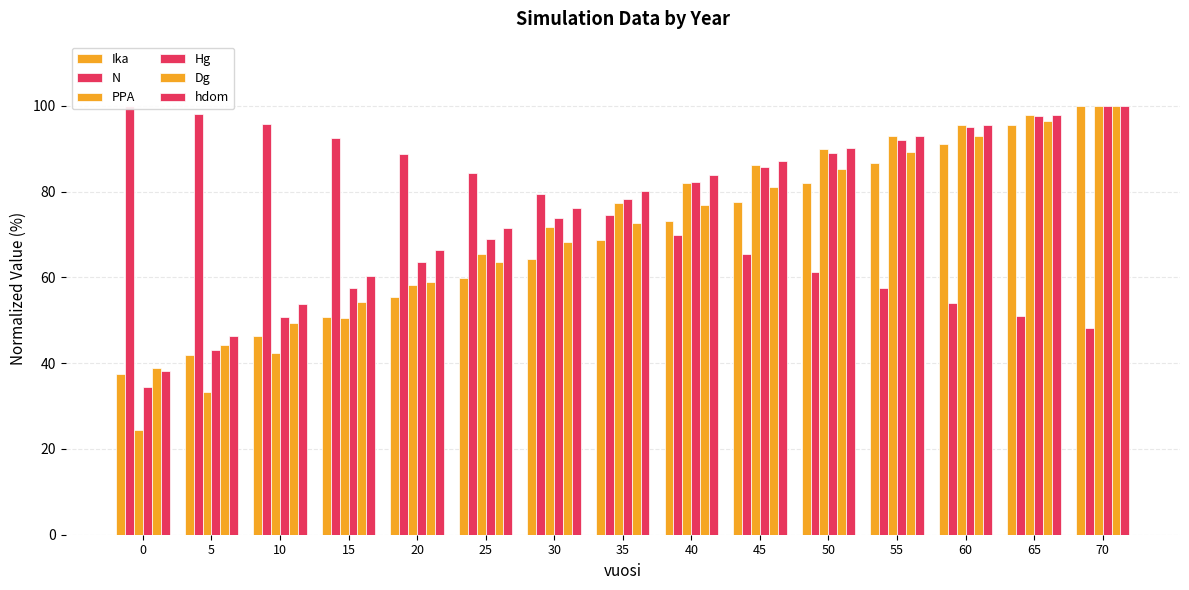

Reading right to left, extract all data points from this chart.

Ika: 70=100.0	65=95.5	60=91.1	55=86.6	50=82.1	45=77.7	40=73.2	35=68.8	30=64.3	25=59.8	20=55.4	15=50.9	10=46.4	5=42.0	0=37.5
N: 70=48.2	65=51.0	60=54.0	55=57.5	50=61.3	45=65.4	40=69.9	35=74.7	30=79.5	25=84.3	20=88.7	15=92.5	10=95.7	5=98.1	0=100.0
PPA: 70=100.0	65=98.0	60=95.7	55=93.0	50=89.9	45=86.3	40=82.1	35=77.3	30=71.7	25=65.4	20=58.3	15=50.5	10=42.3	5=33.2	0=24.3
Hg: 70=100.0	65=97.6	60=95.0	55=92.2	50=89.1	45=85.8	40=82.2	35=78.2	30=73.9	25=69.1	20=63.7	15=57.6	10=50.7	5=43.0	0=34.5
Dg: 70=100.0	65=96.5	60=92.9	55=89.2	50=85.3	45=81.2	40=77.0	35=72.6	30=68.2	25=63.6	20=59.0	15=54.2	10=49.4	5=44.1	0=38.9
hdom: 70=100.0	65=97.9	60=95.5	55=93.0	50=90.3	45=87.3	40=83.9	35=80.2	30=76.1	25=71.5	20=66.3	15=60.4	10=53.8	5=46.4	0=38.2